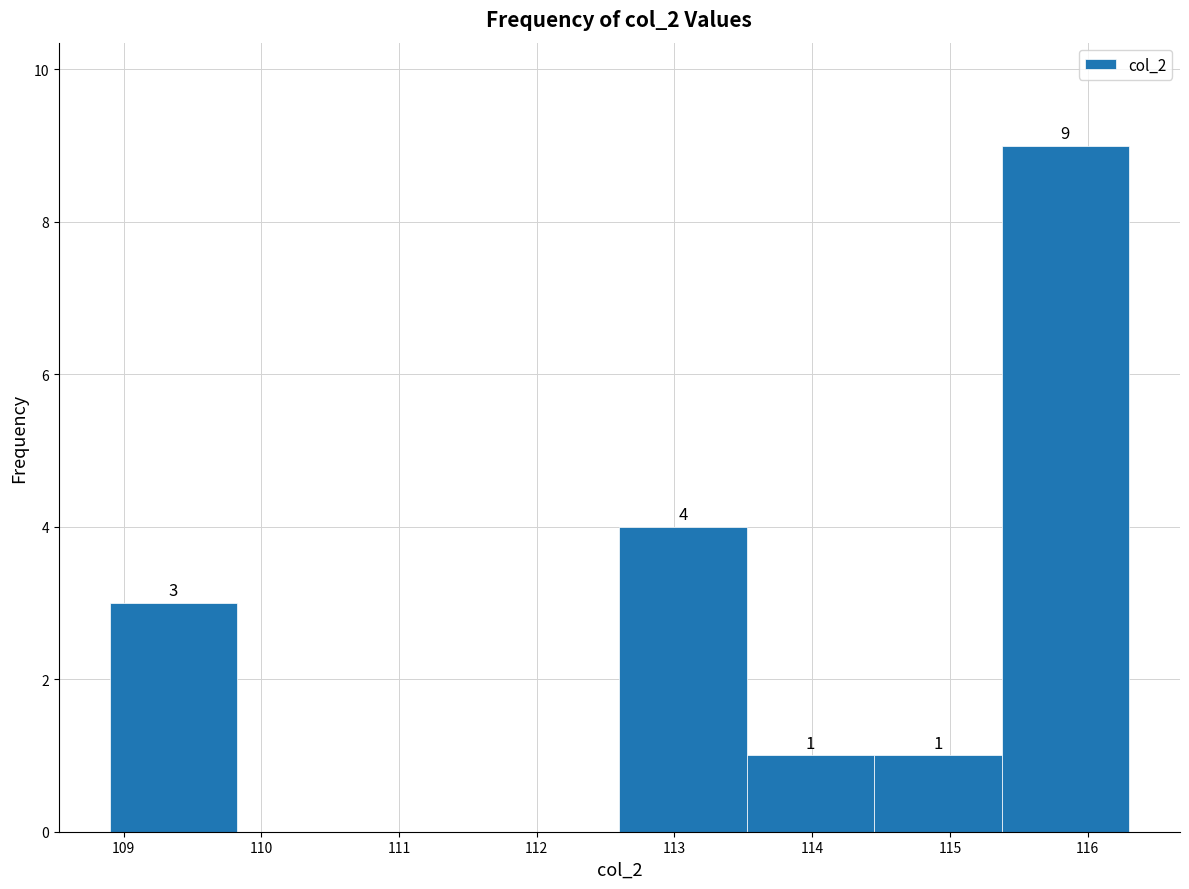

Over which range of the x-axis is the bar tallest?

115.4 to 116.3